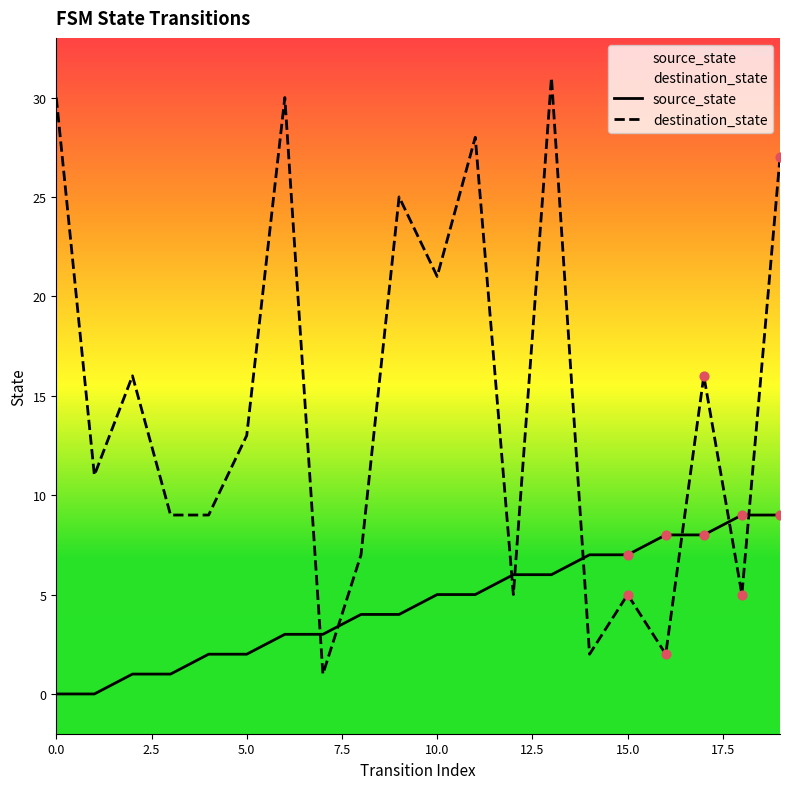

At which category is the sum across all series the highest?

13